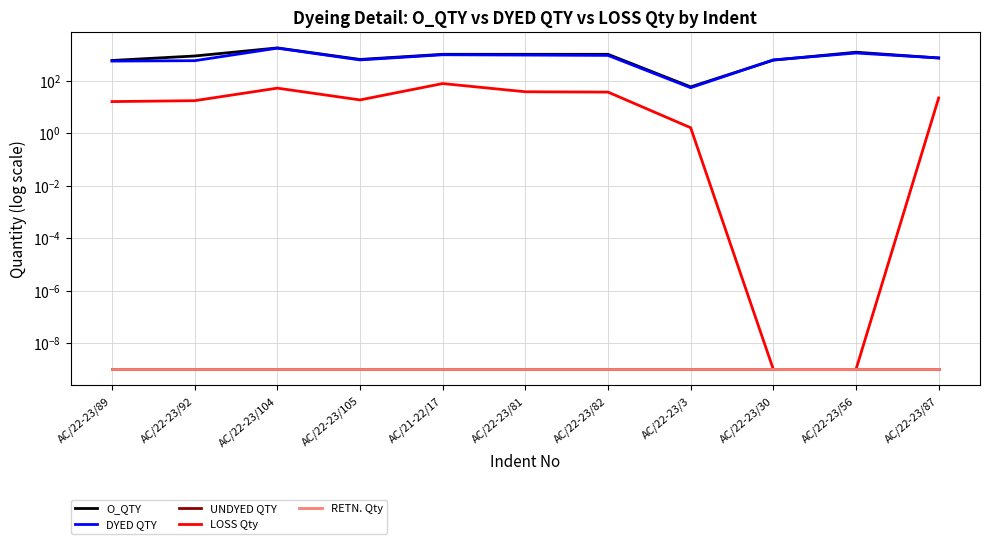

Reading left to right, what are all the values shown in this chart?

O_QTY: AC/22-23/89=582.5	AC/22-23/92=862.5	AC/22-23/104=1750.0	AC/22-23/105=637.5	AC/21-22/17=1000.0	AC/22-23/81=1000.0	AC/22-23/82=1000.0	AC/22-23/3=57.5	AC/22-23/30=600.0	AC/22-23/56=1200.0	AC/22-23/87=725.0
DYED QTY: AC/22-23/89=552.2	AC/22-23/92=571.3	AC/22-23/104=1715.1	AC/22-23/105=611.9	AC/21-22/17=960.9	AC/22-23/81=935.7	AC/22-23/82=908.8	AC/22-23/3=53.5	AC/22-23/30=612.3	AC/22-23/56=1120.2	AC/22-23/87=726.9
UNDYED QTY: AC/22-23/89=0.0	AC/22-23/92=0.0	AC/22-23/104=0.0	AC/22-23/105=0.0	AC/21-22/17=0.0	AC/22-23/81=0.0	AC/22-23/82=0.0	AC/22-23/3=0.0	AC/22-23/30=0.0	AC/22-23/56=0.0	AC/22-23/87=0.0
LOSS Qty: AC/22-23/89=15.8	AC/22-23/92=17.1	AC/22-23/104=51.5	AC/22-23/105=18.3	AC/21-22/17=76.9	AC/22-23/81=37.4	AC/22-23/82=36.4	AC/22-23/3=1.6	AC/22-23/30=0.0	AC/22-23/56=0.0	AC/22-23/87=21.8
RETN. Qty: AC/22-23/89=0.0	AC/22-23/92=0.0	AC/22-23/104=0.0	AC/22-23/105=0.0	AC/21-22/17=0.0	AC/22-23/81=0.0	AC/22-23/82=0.0	AC/22-23/3=0.0	AC/22-23/30=0.0	AC/22-23/56=0.0	AC/22-23/87=0.0